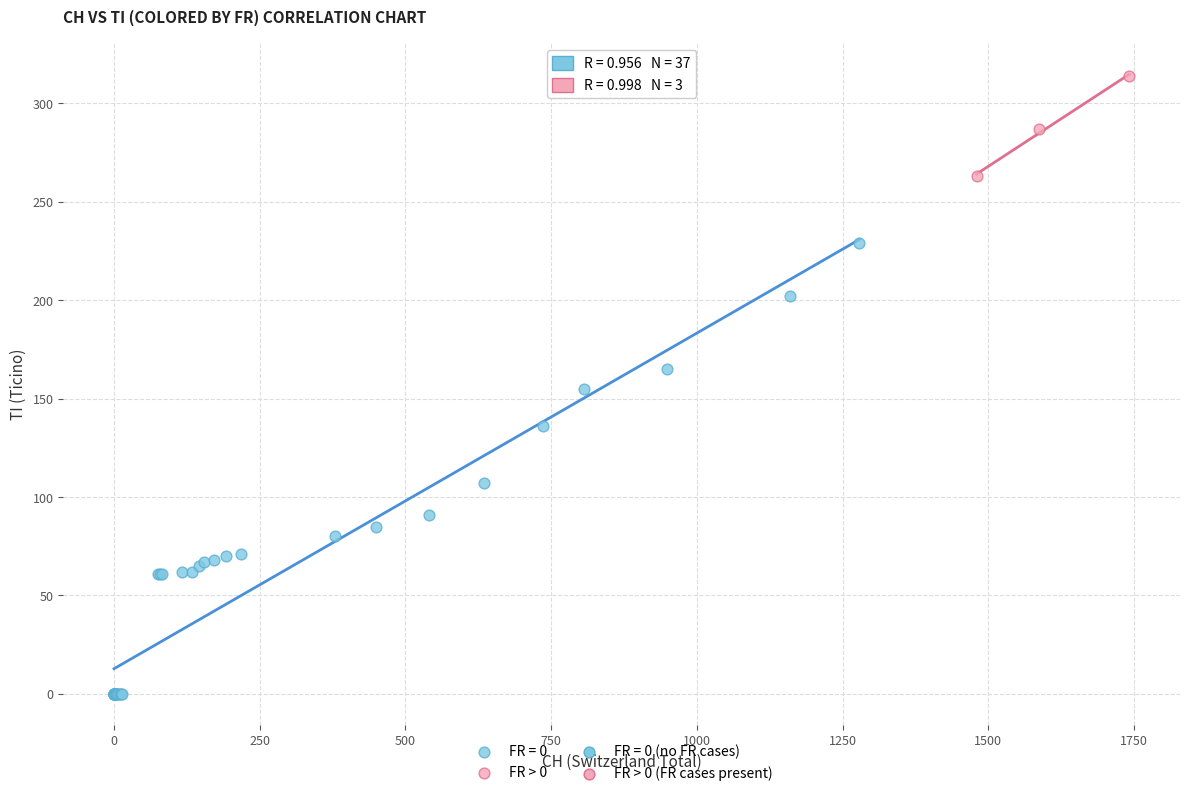

Which series reaches the minimum Y coordinate?

FR = 0